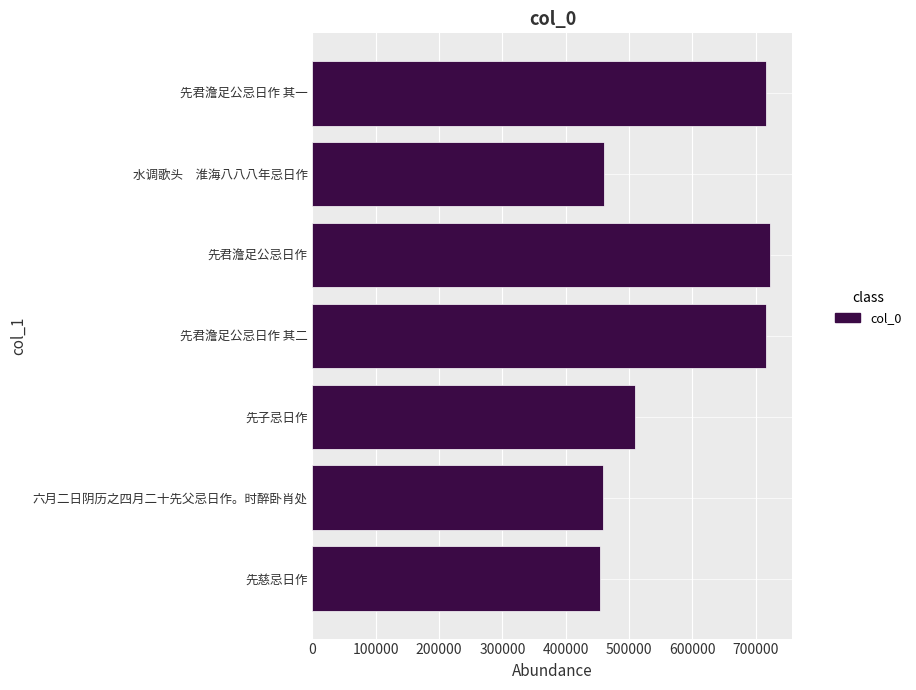

True or false: the data shows 715852 at 先君澹足公忌日作 其二.

True